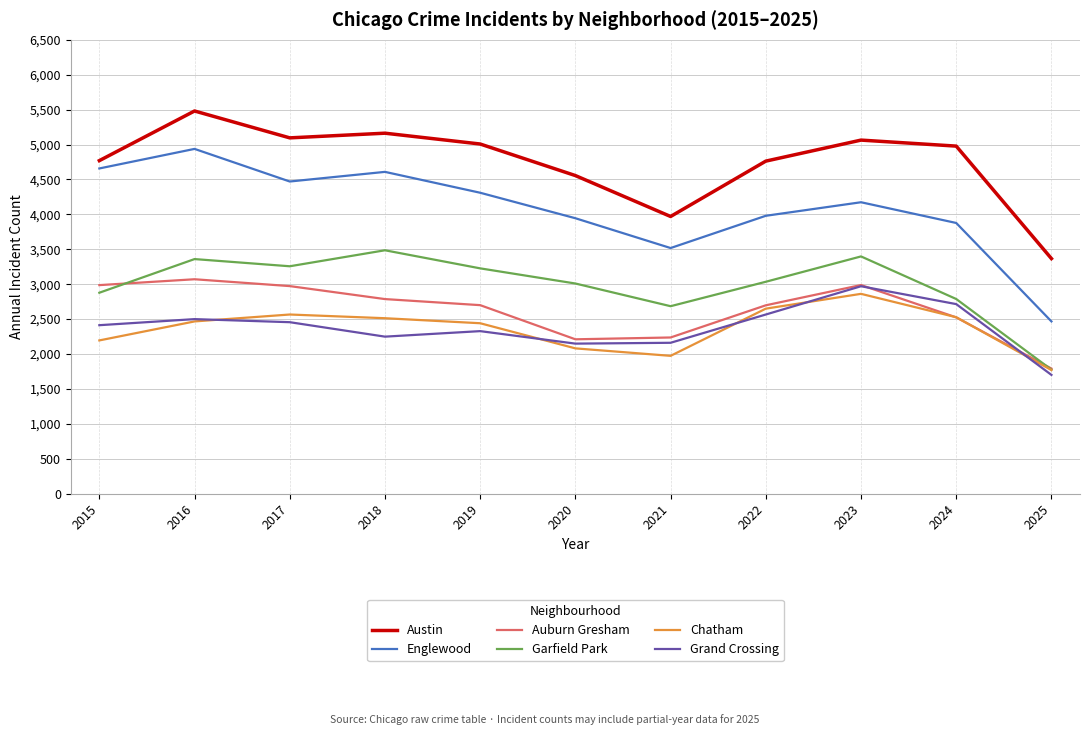

Where is the first local minimum for Garfield Park?

2017